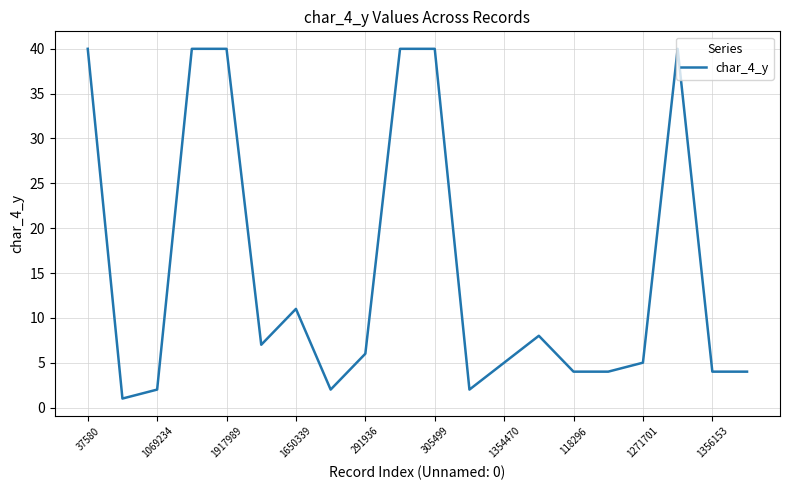

What is the difference between the maximum and minimum values?

39